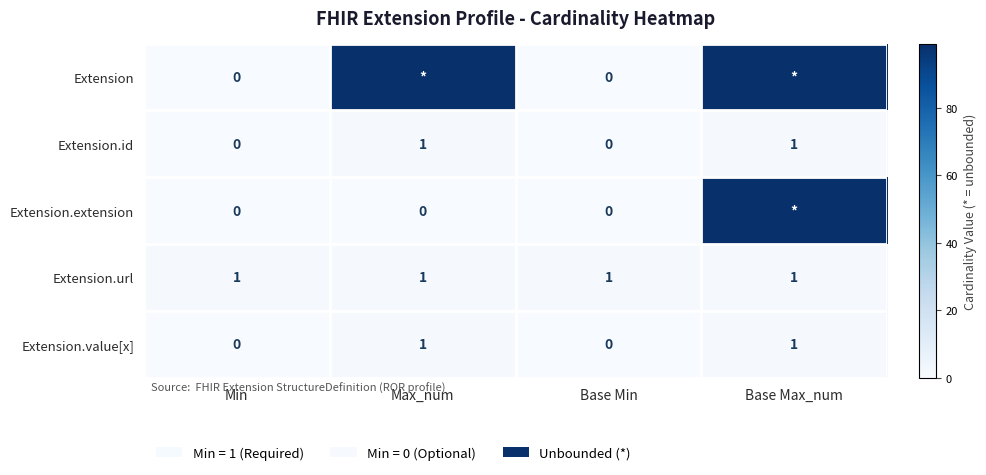

The Extension.url series shows 1 at Base Max_num. True or false?

True